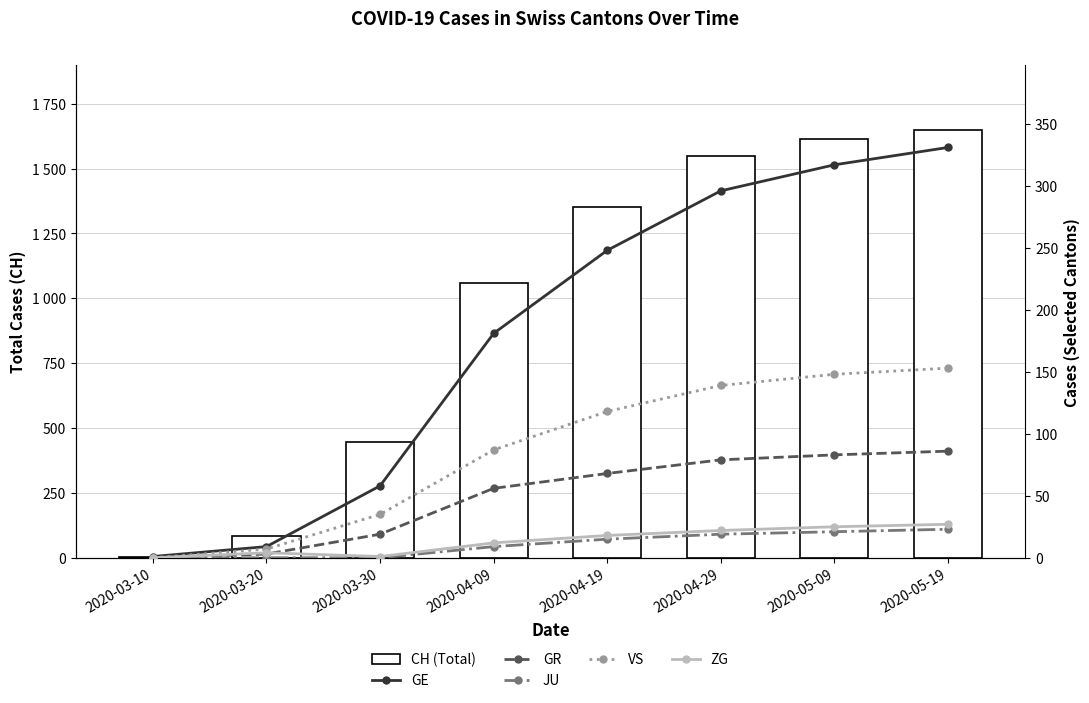

What is the maximum value shown in the chart?

1650